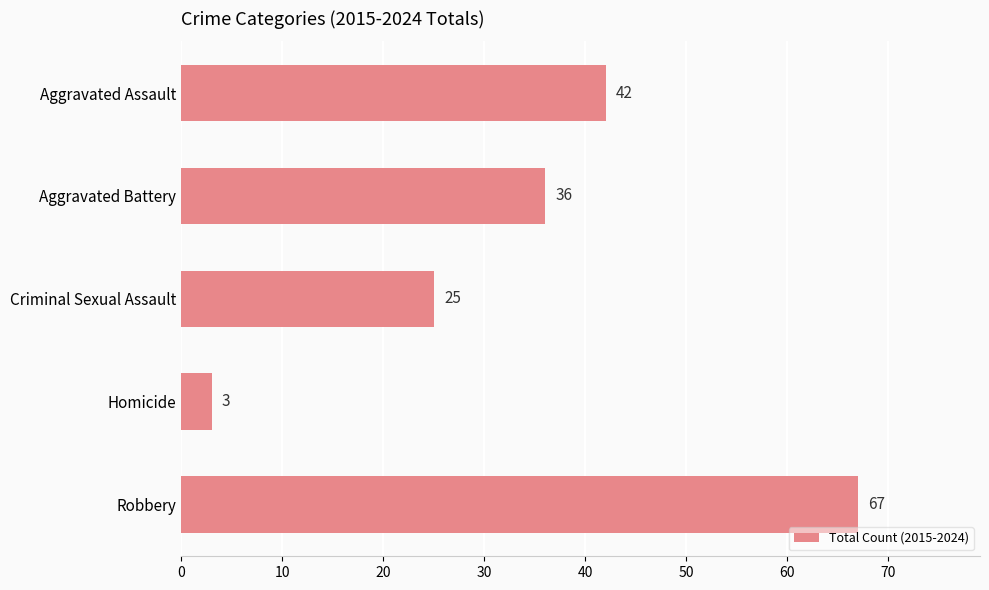

Rank the categories by value from lowest to highest.

Homicide, Criminal Sexual Assault, Aggravated Battery, Aggravated Assault, Robbery